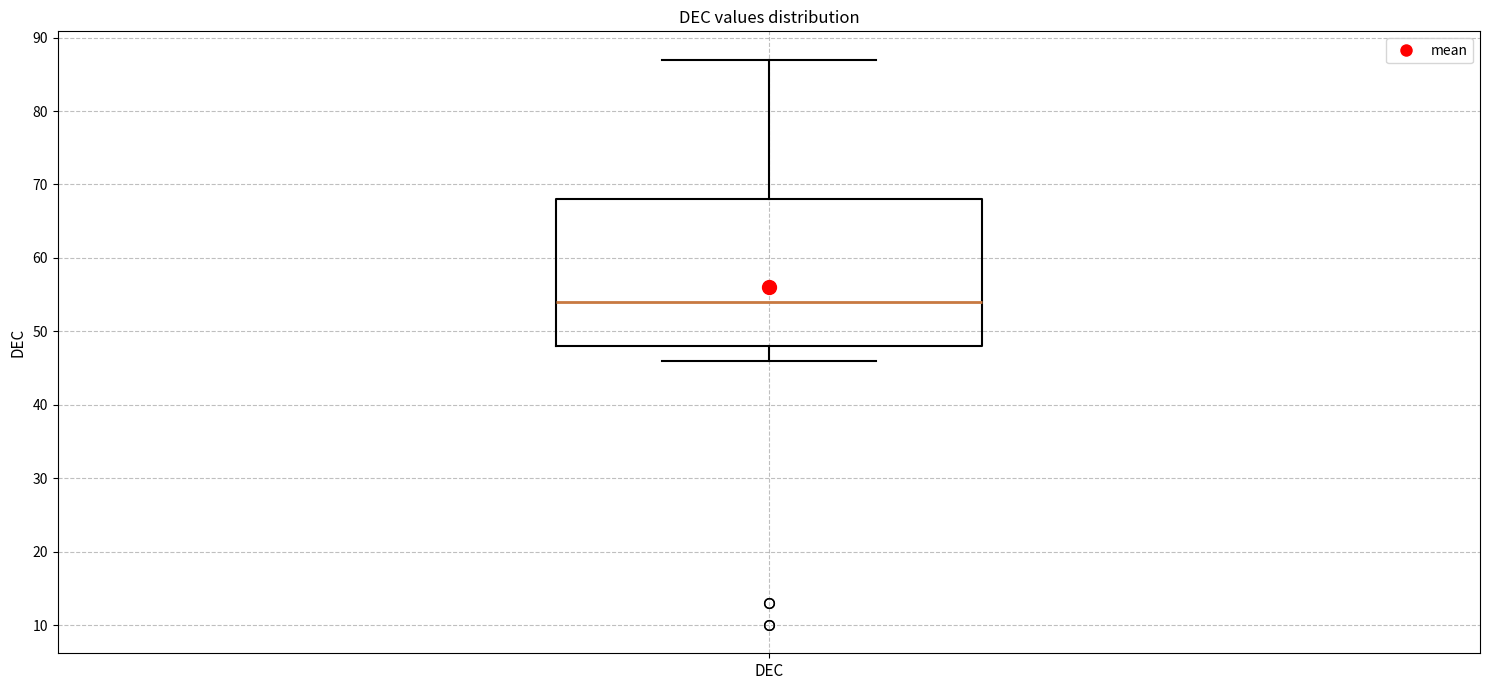

Where does the upper whisker of the box for DEC end on the y-axis? The values are not printed on the chart, so give them approximately, as read against the axis.

87